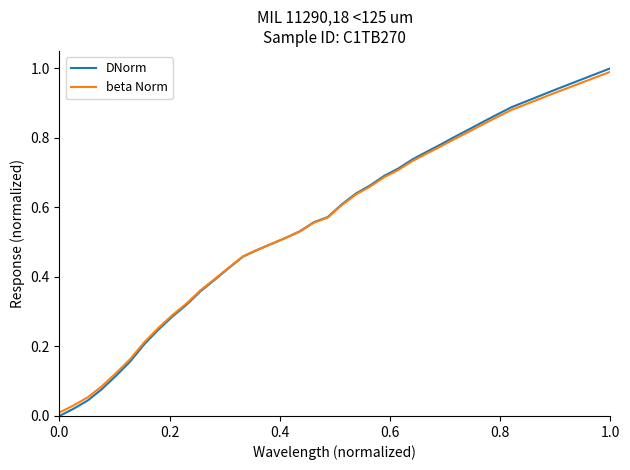

True or false: beta Norm has more than 2 interior local peaks.

False